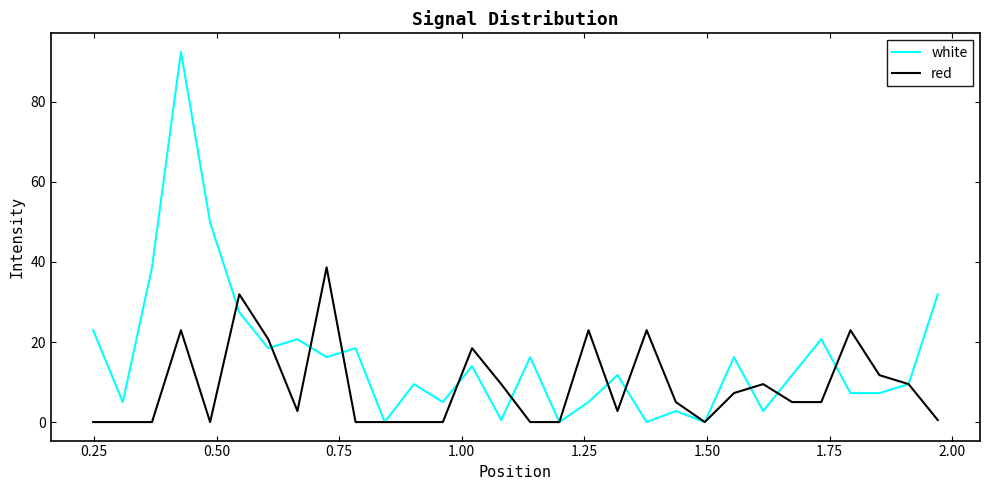

Rank the series by their average value, from highest to lowest.

white, red